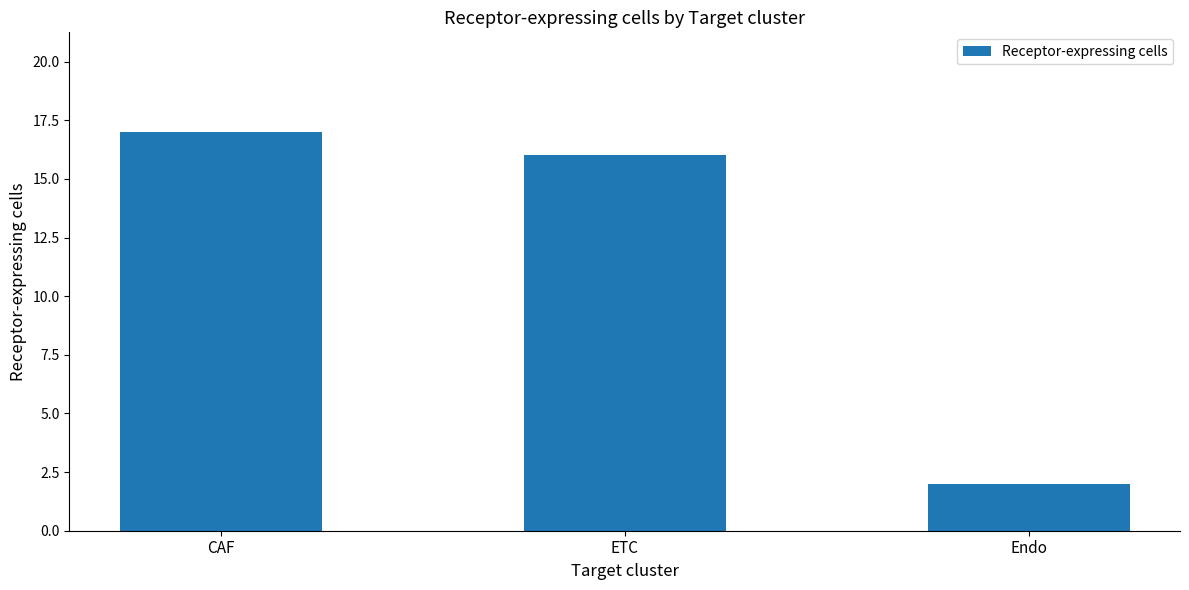

What is the ratio of the value at ETC to the value at Endo?

8.0